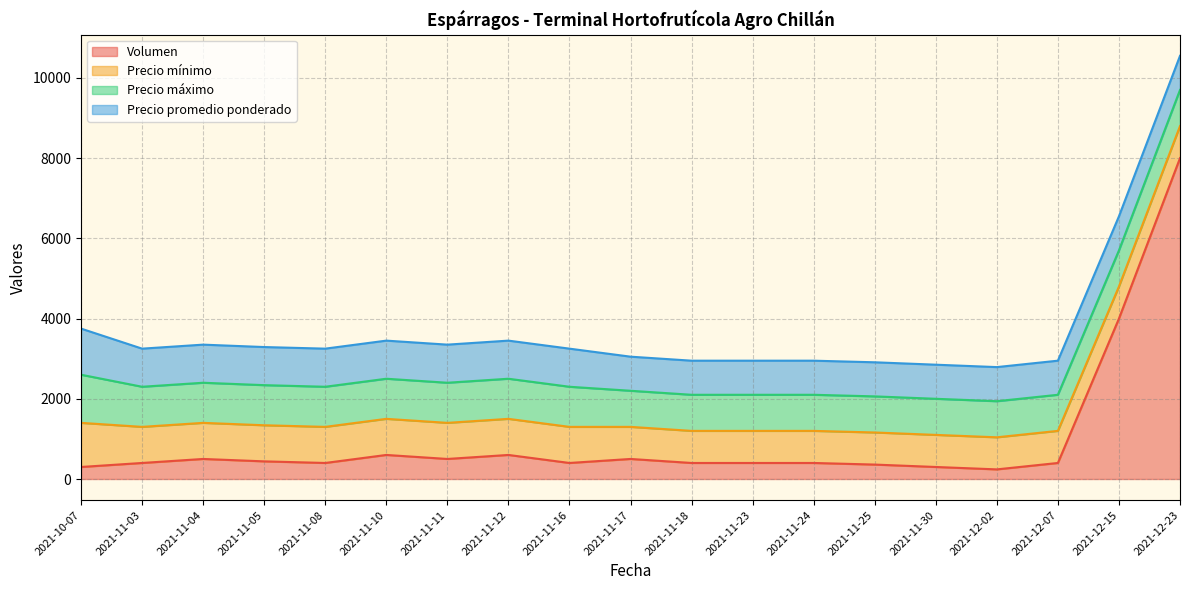

What is the label of the 6th point from the right?

2021-11-25